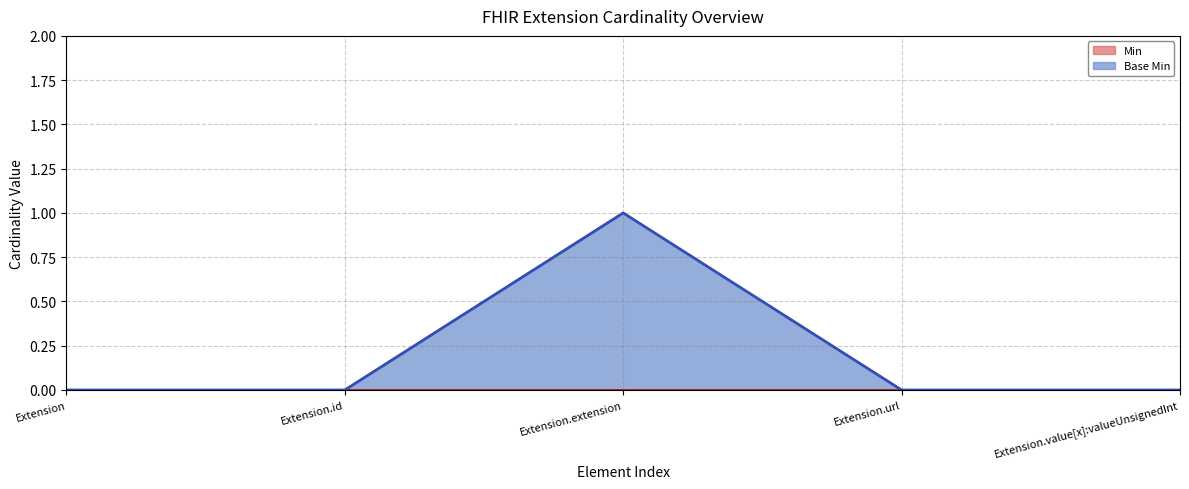

Where is the first local maximum?

Extension.extension